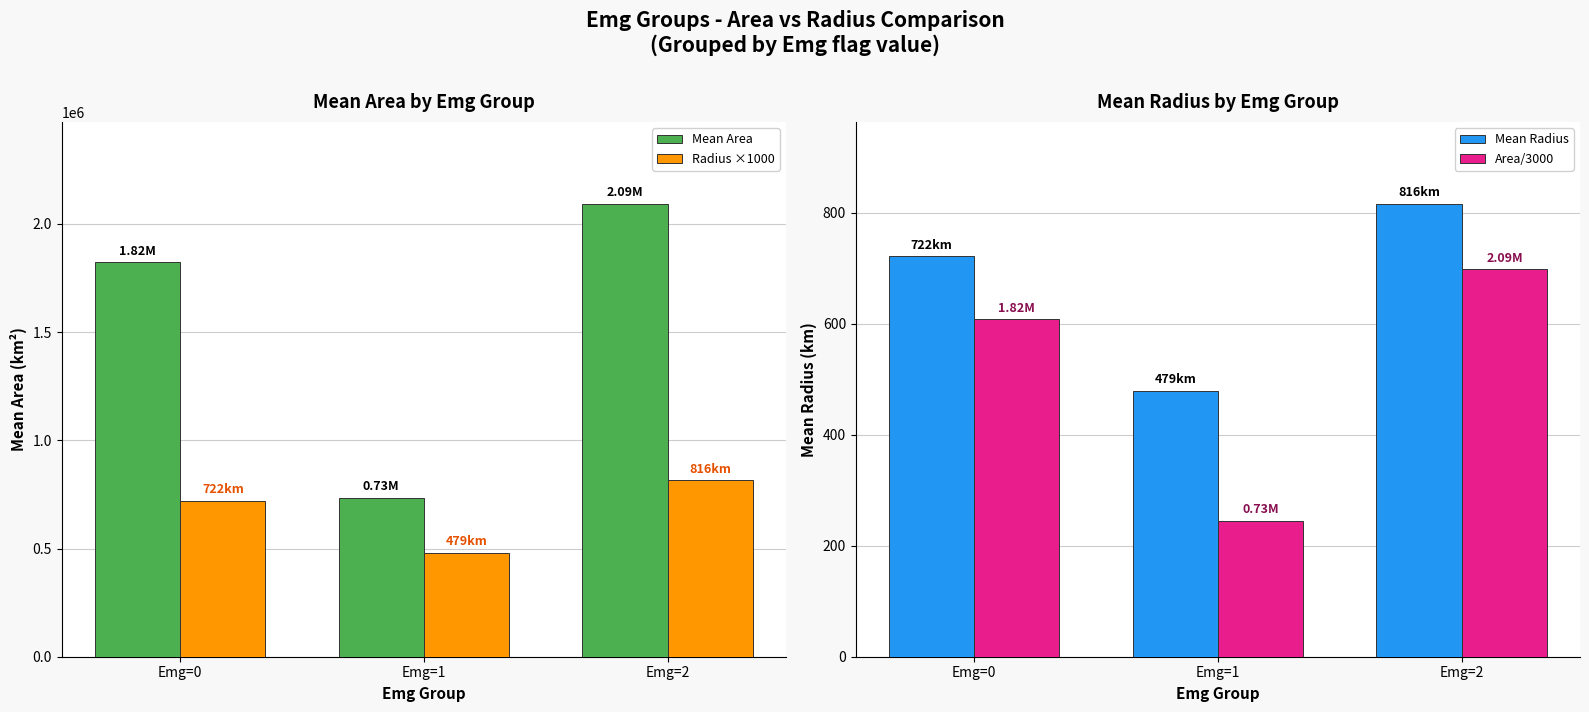

Which series has the largest total across all categories?

Mean Area